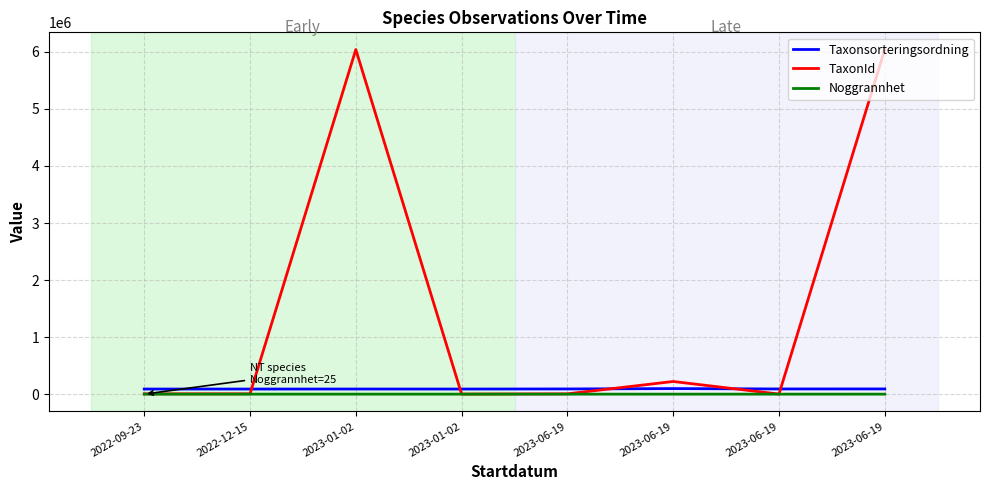

How many lines are shown in the chart?

3